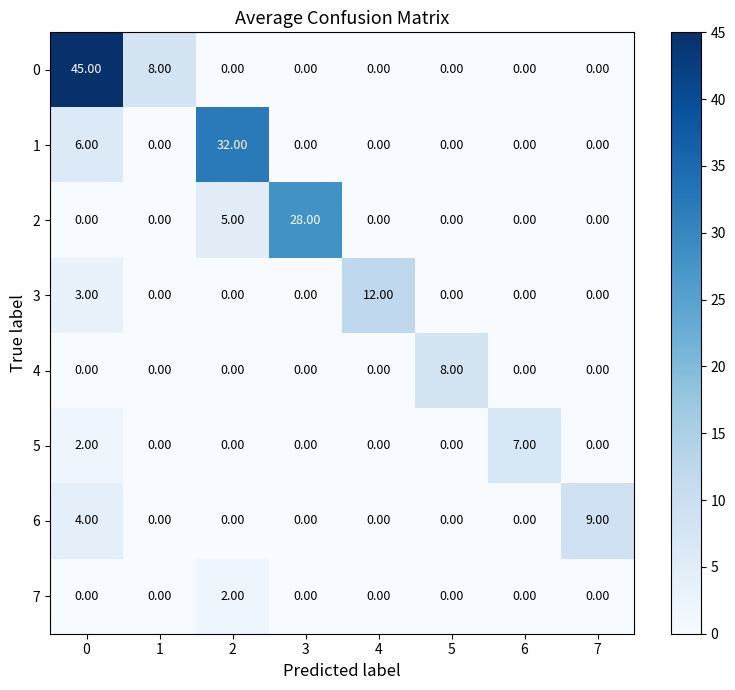

List the series in order of their peak value, lowest first.

7, 5, 4, 6, 3, 2, 1, 0